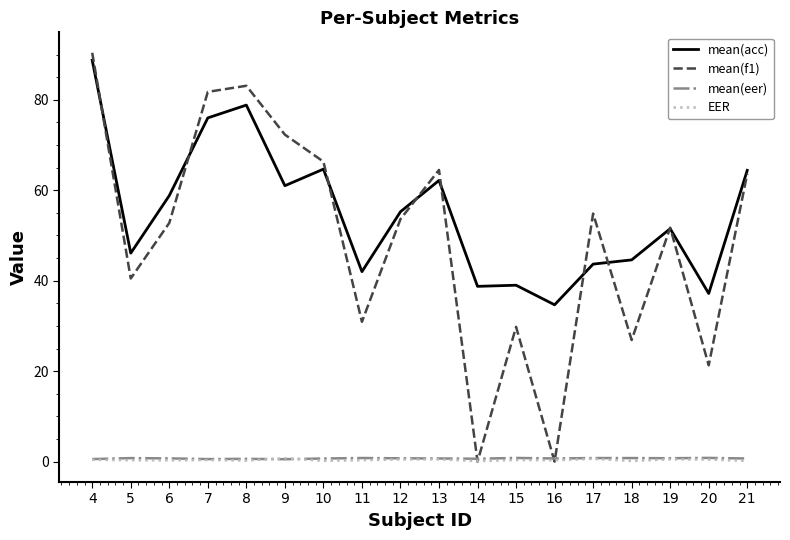

What is the maximum value shown in the chart?

90.4